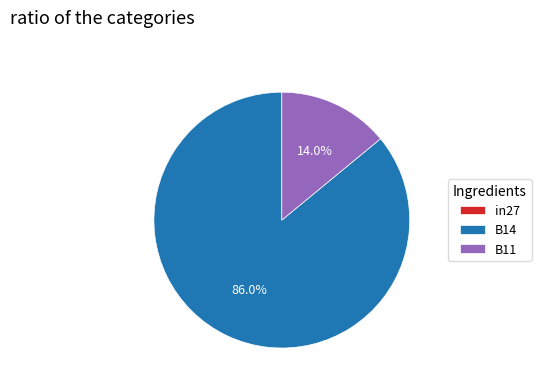

To the nearest percent, what percentage of the pie is B14?

86%